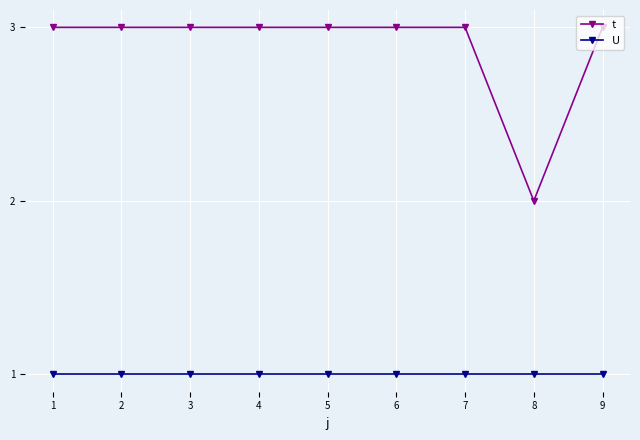

List the series in order of their overall mean, highest first.

t, U